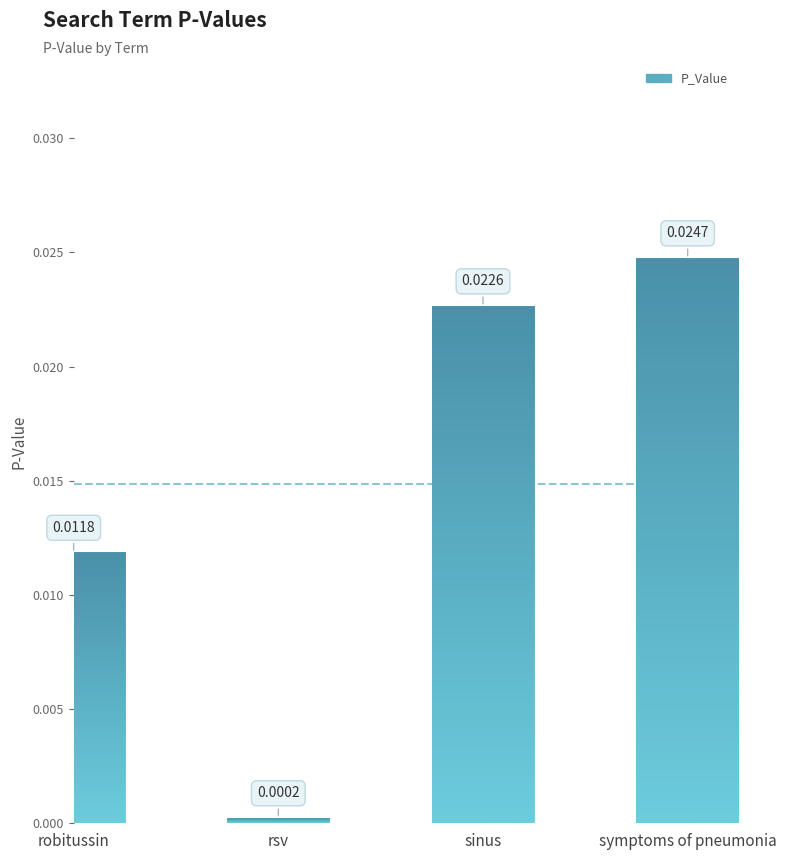

Where is the data nearest to the value 0?

rsv